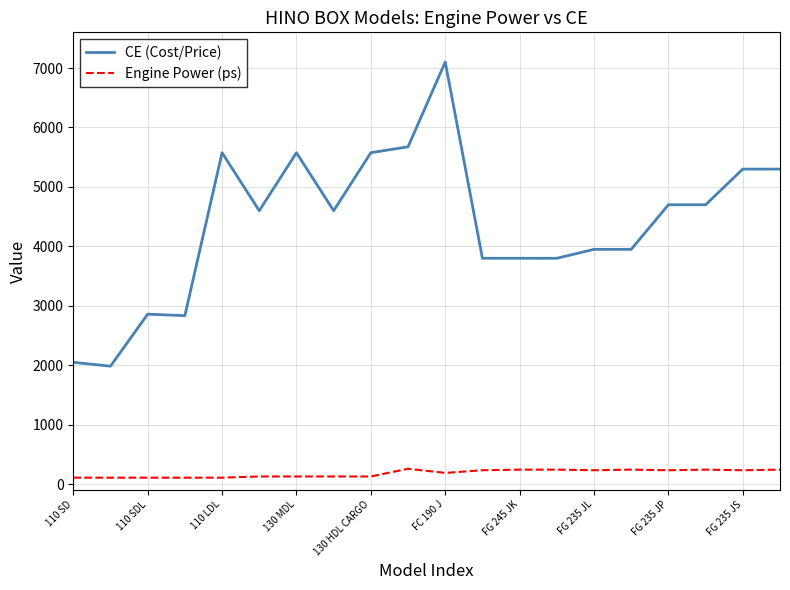

Does the chart have visible grid lines?

Yes